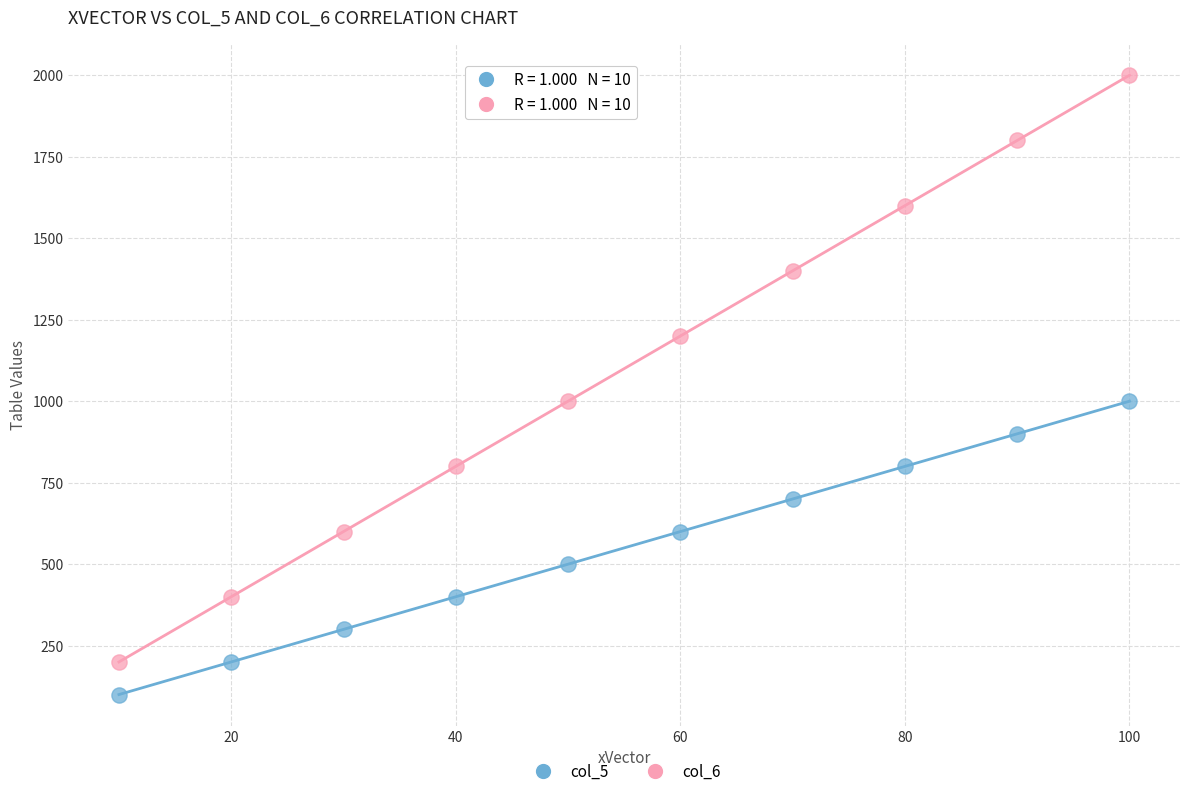

Which series has the widest spread of Y values?

col_6